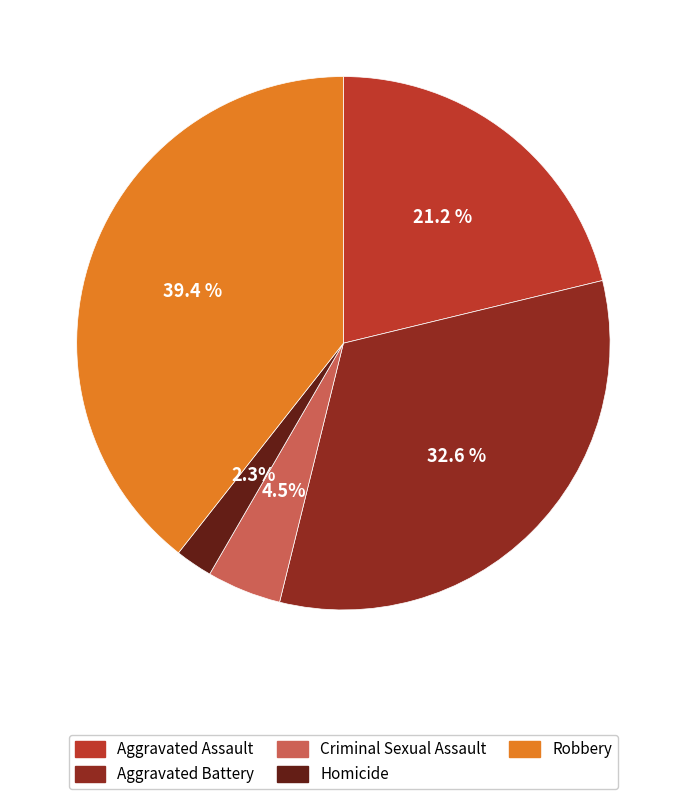

Approximately how many times larger is the value at Aggravated Battery compared to Criminal Sexual Assault?

7.2